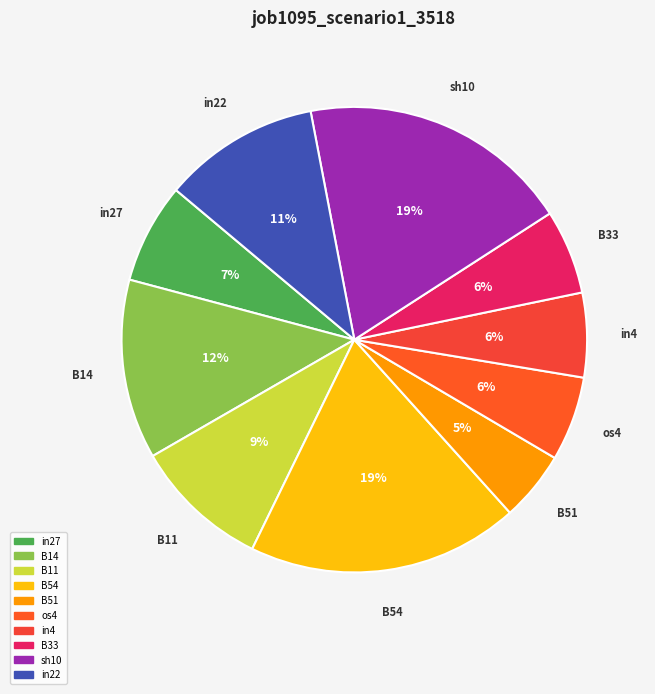

True or false: B51 accounts for 5% of the total.

True